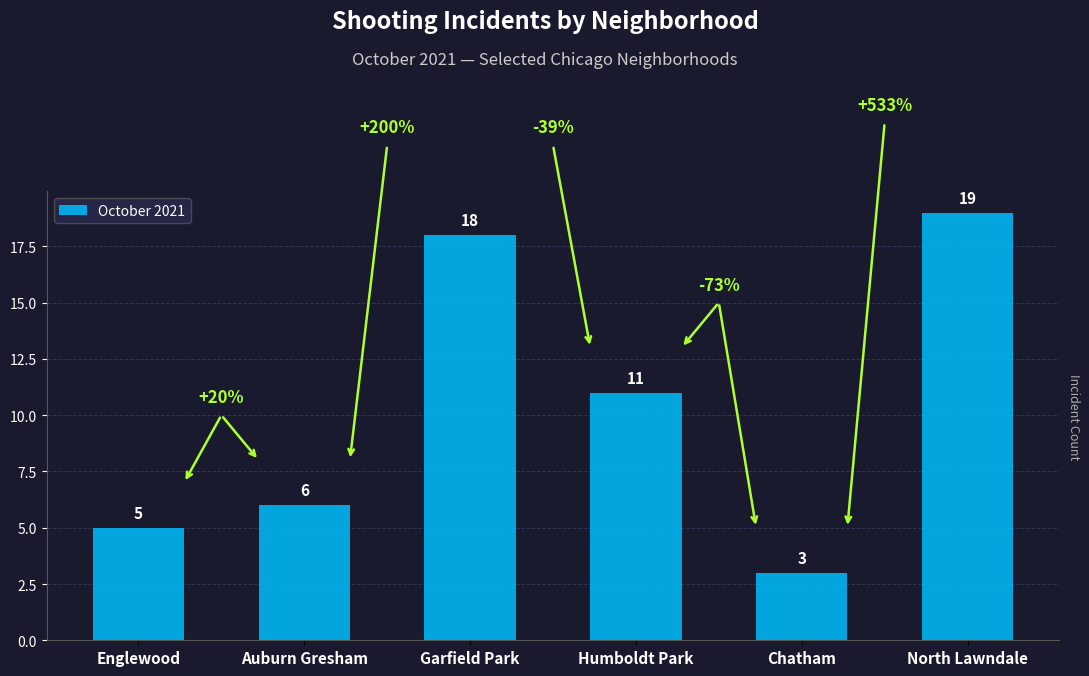

What is the ratio of the value at Chatham to the value at Humboldt Park?

0.3